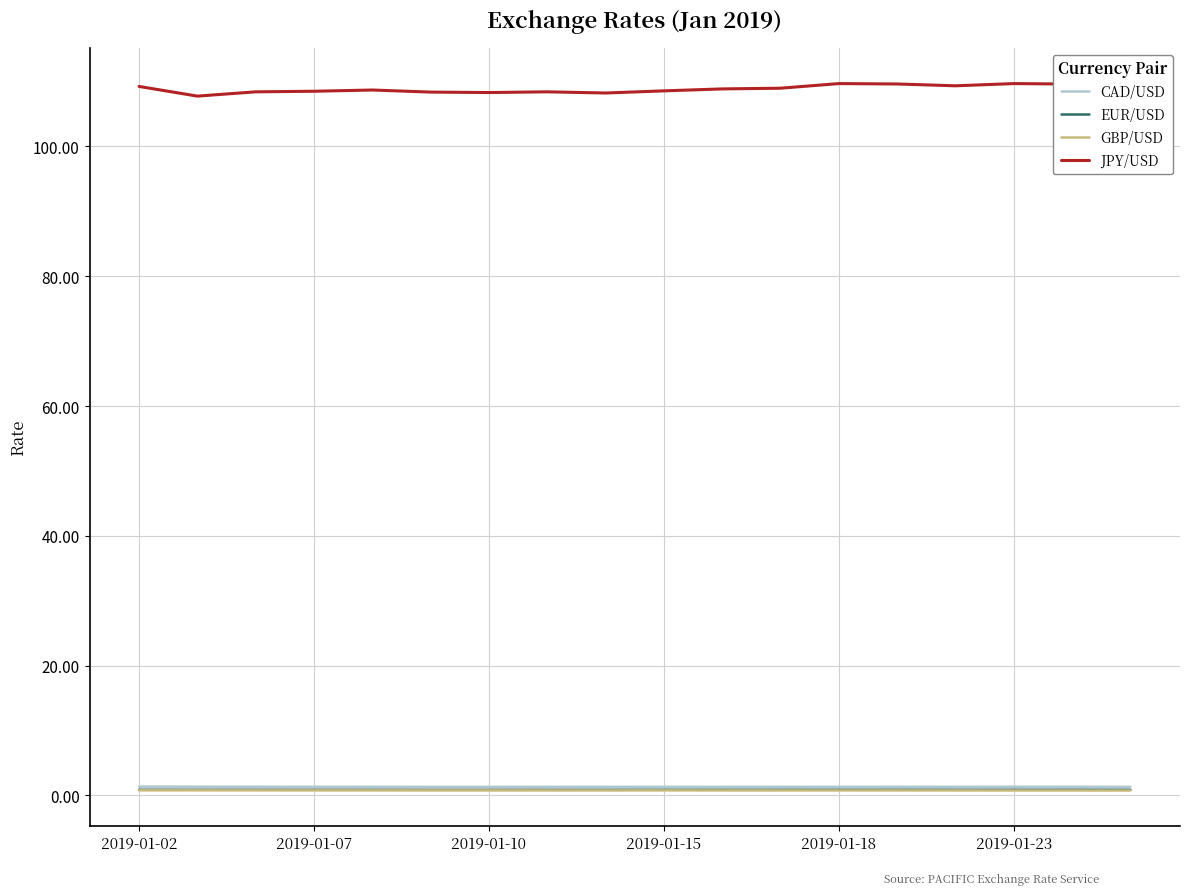

At how many categories does at least one series exceed 53?

18